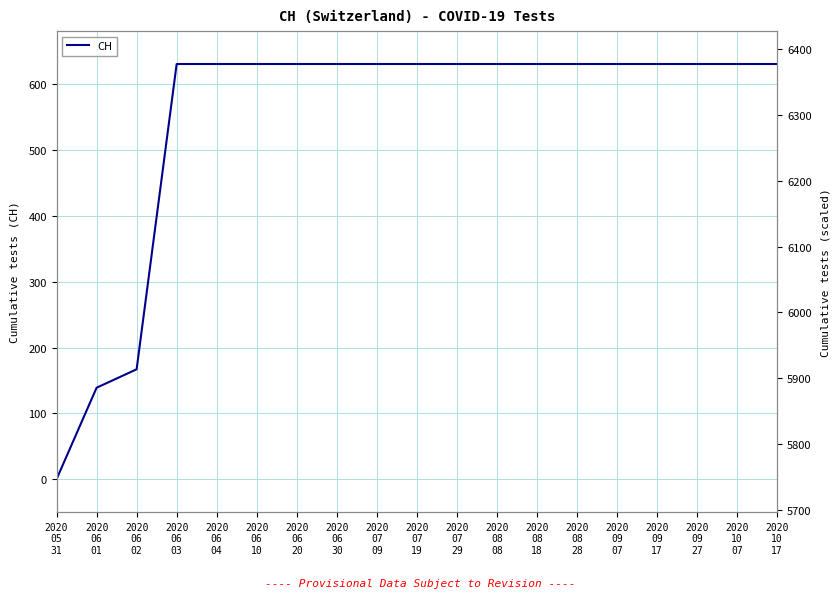

True or false: there are more than 0 points higher than both neighbors.

False